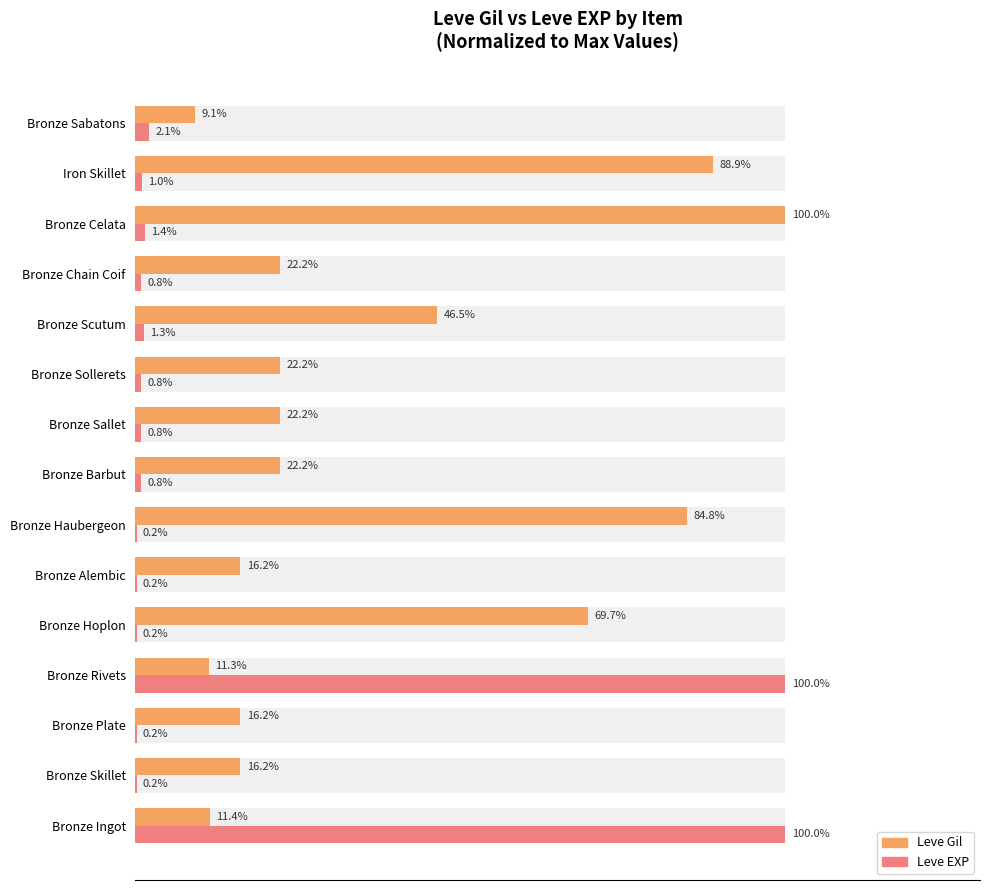

Which series has the largest total across all categories?

Leve Gil